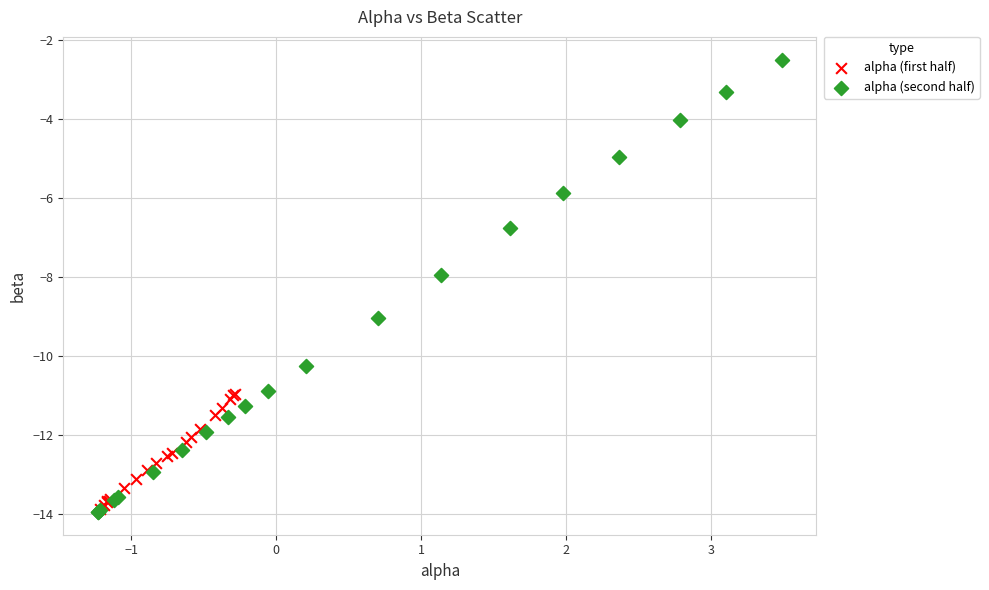

Which series has the widest spread of Y values?

alpha (second half)